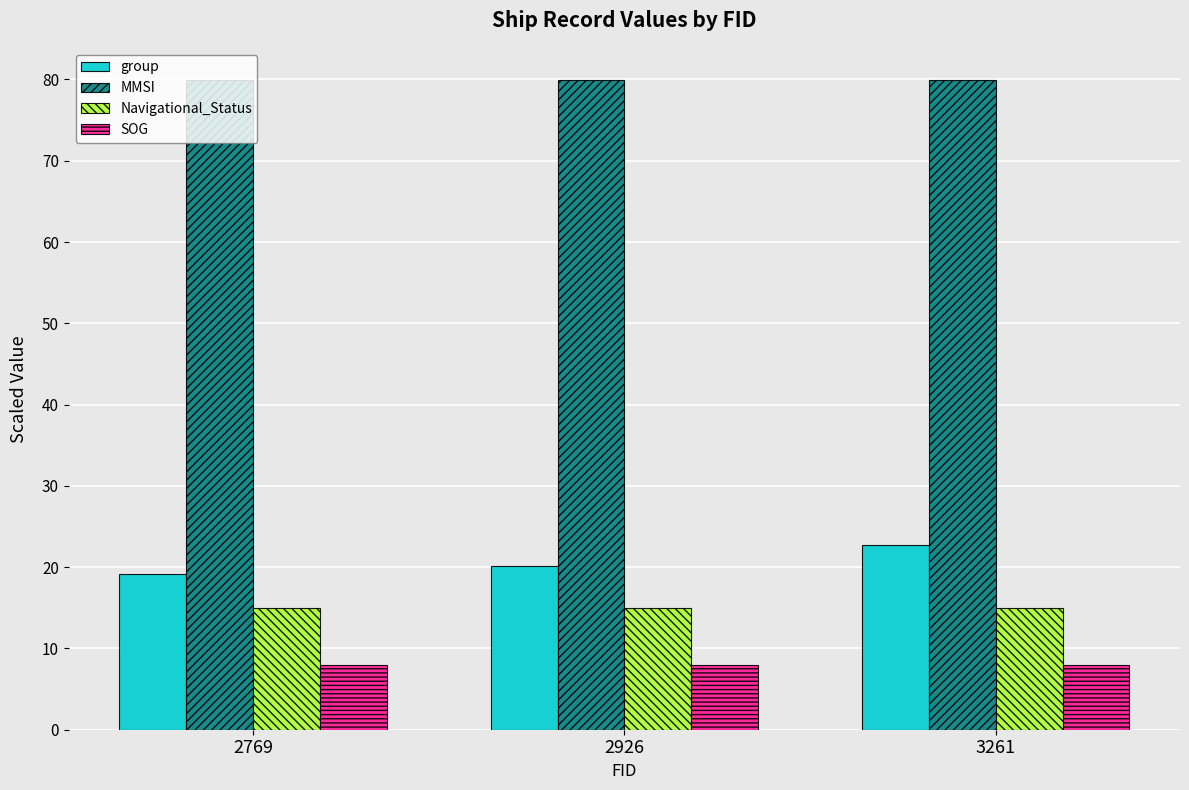

List the series in order of their peak value, highest first.

MMSI, group, Navigational_Status, SOG